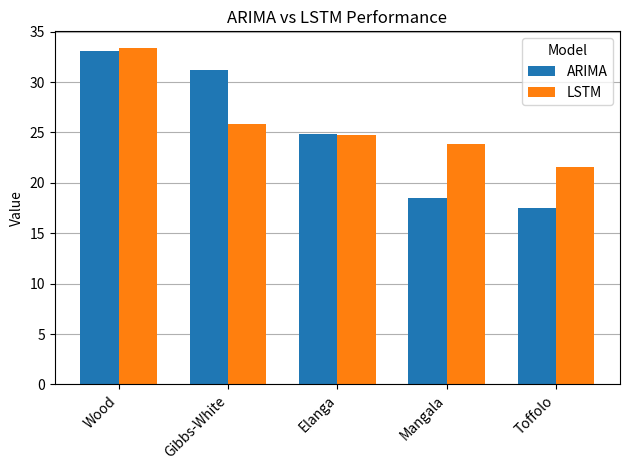

What is the maximum value shown in the chart?

33.4